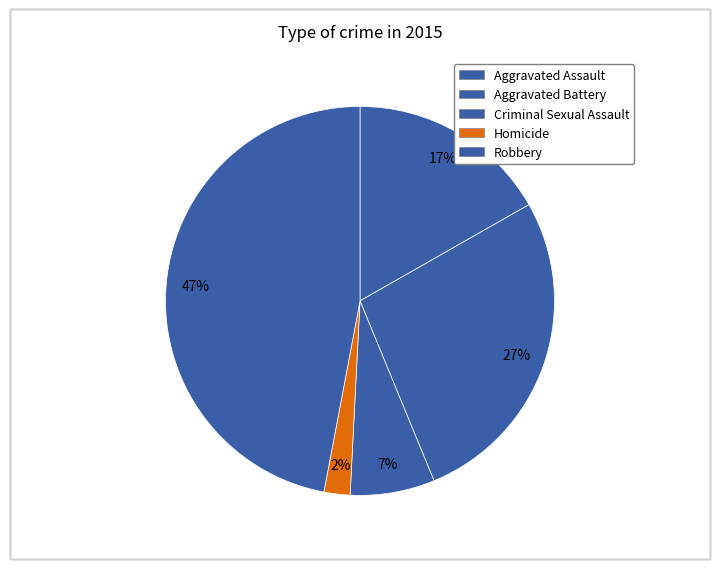

How many segments does this pie chart have?

5